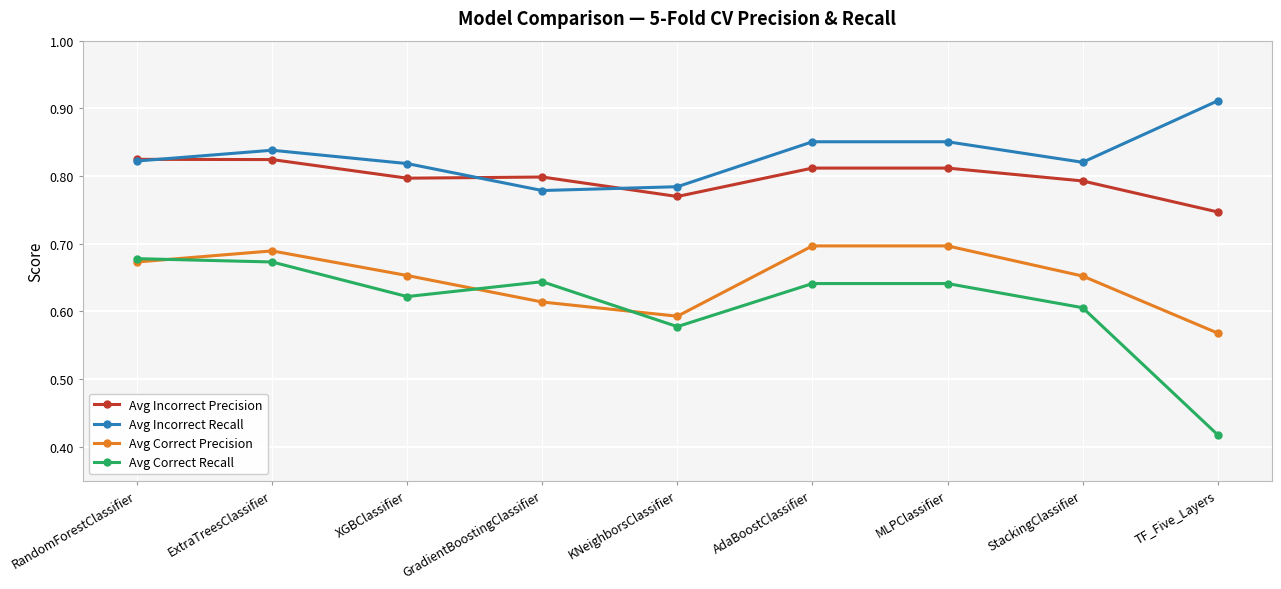

What are all the series names shown in the legend?

Avg Incorrect Precision, Avg Incorrect Recall, Avg Correct Precision, Avg Correct Recall